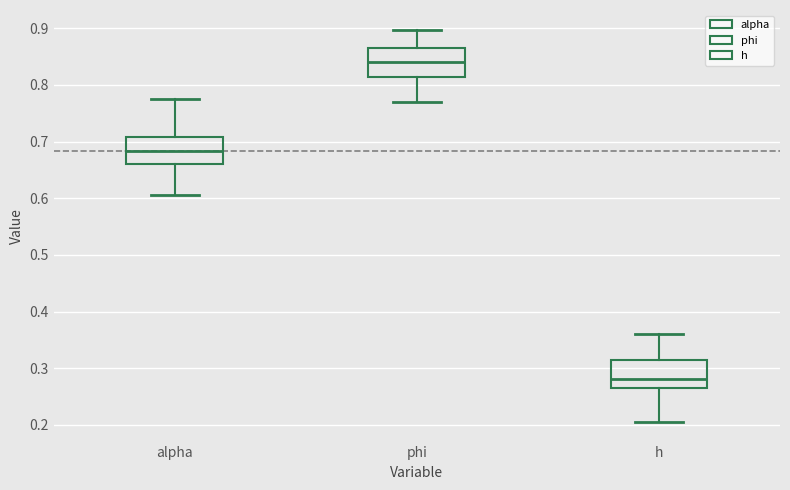

Where is the upper edge of the box for alpha on the y-axis? The values are not printed on the chart, so give them approximately, as read against the axis.

0.71